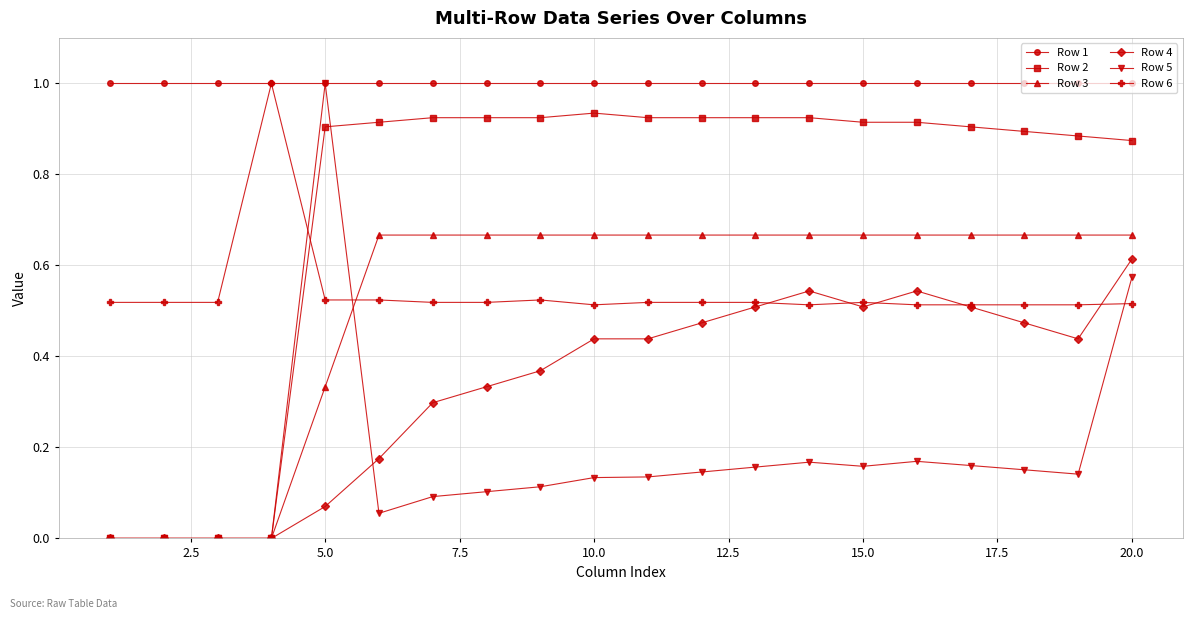

What is the highest value of the Row 6 series?

1.0